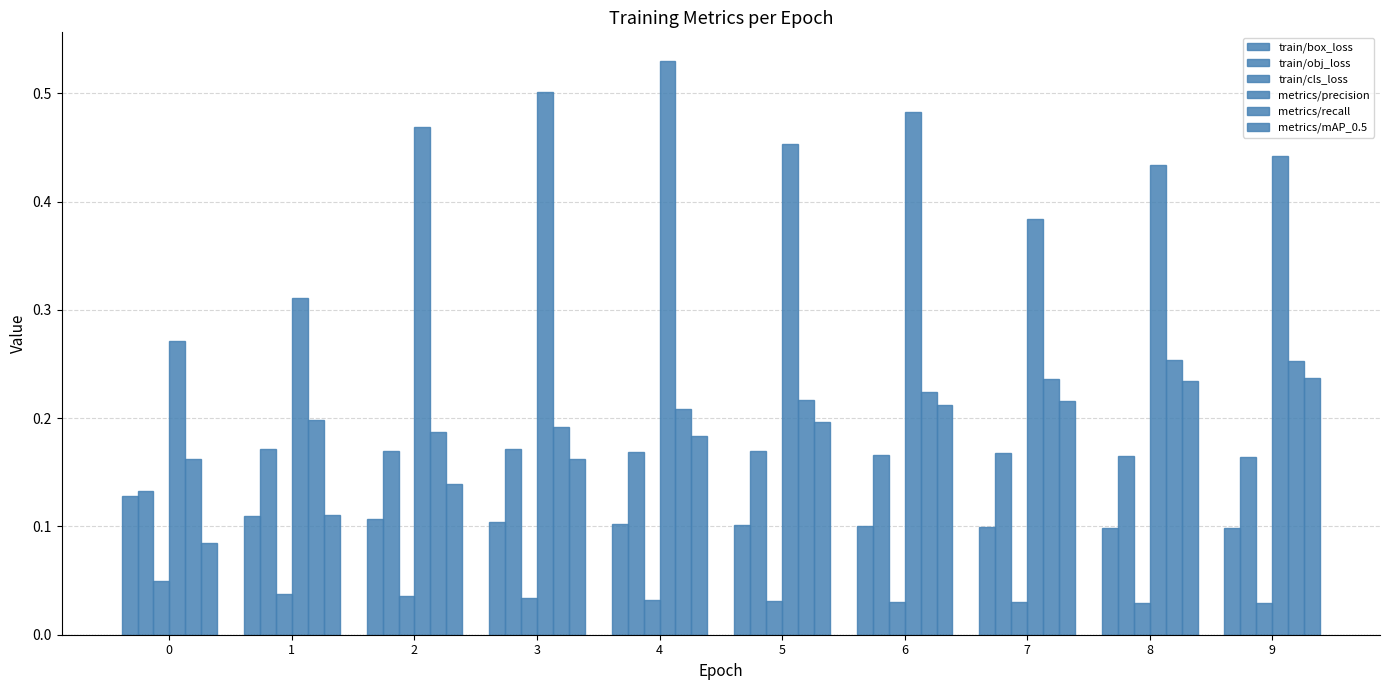

How many bars are there in total?

60